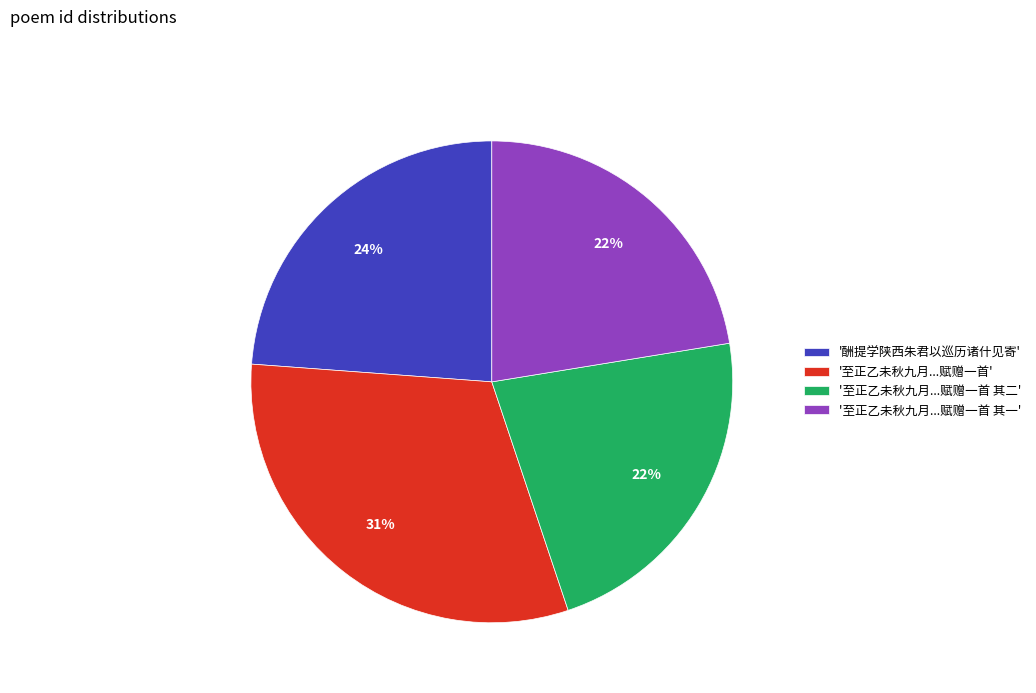

To the nearest percent, what is the difference between the largest and smallest slice percentages?

9%